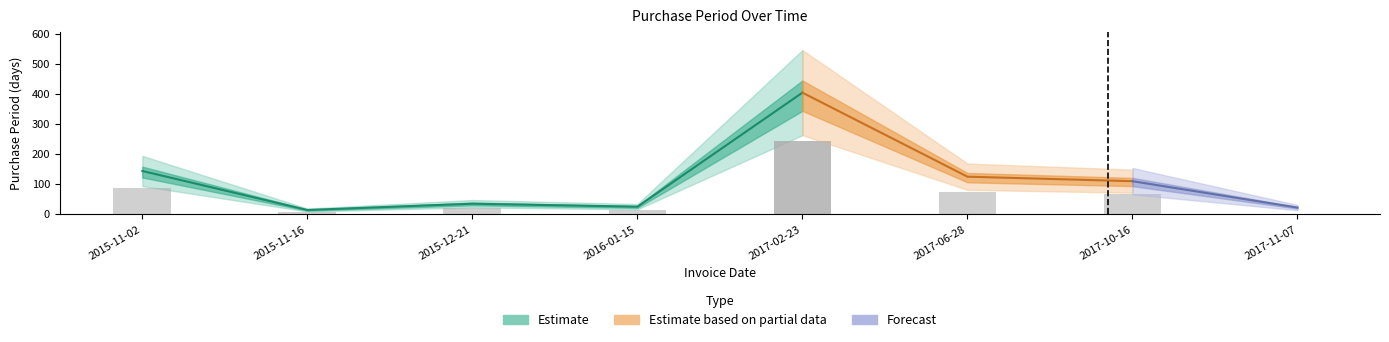

What is the difference between the maximum and minimum values?

391